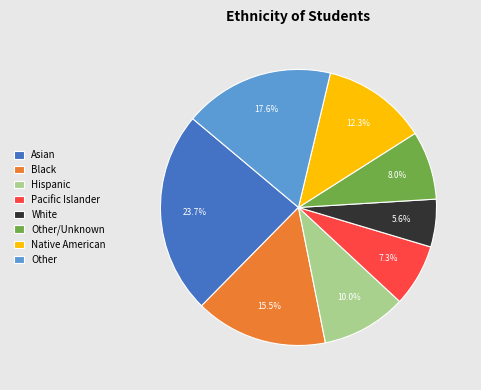

To the nearest percent, what is the average slice percentage?

12%